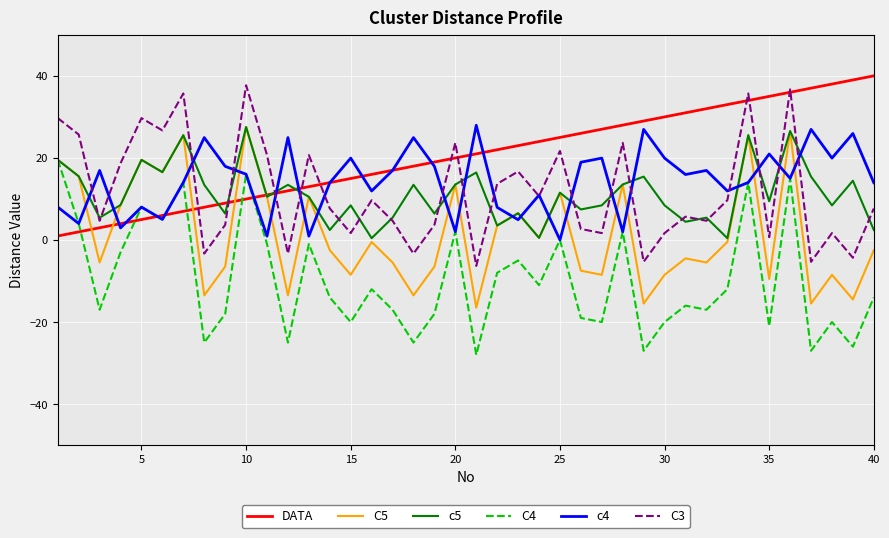

Which series has the largest total across all categories?

DATA